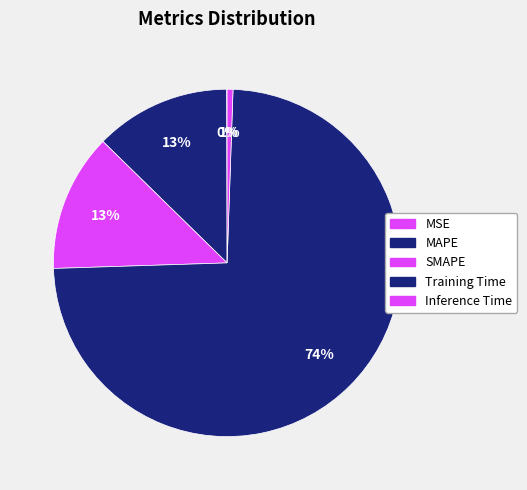

What is the smallest slice in the pie chart?

MSE